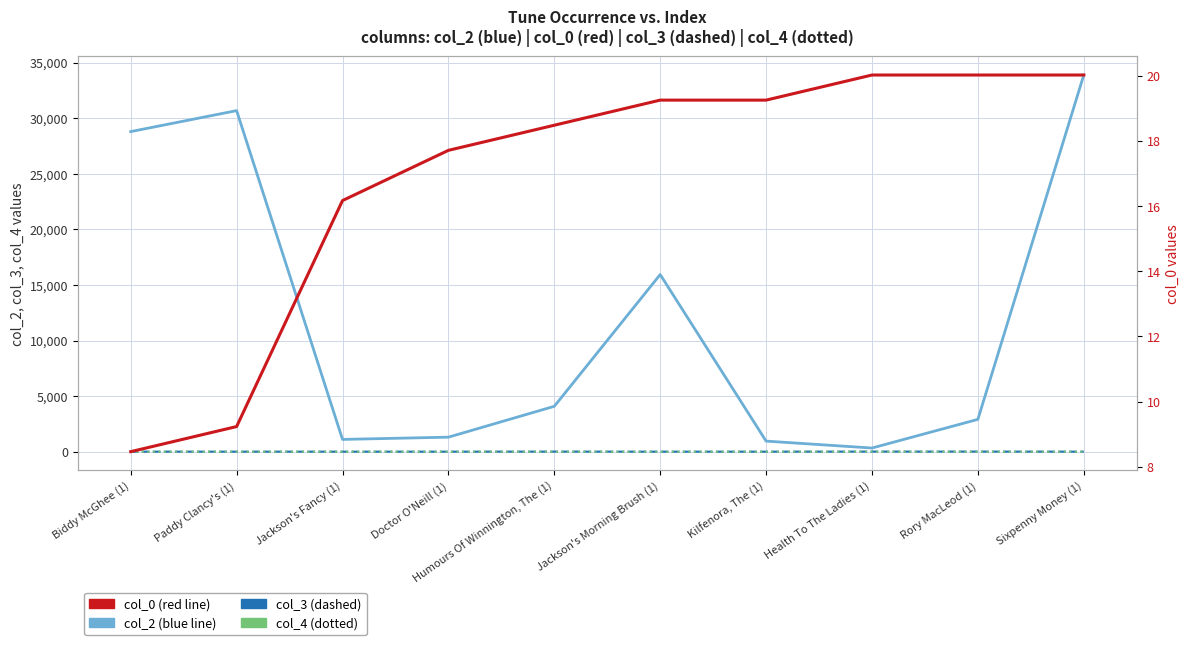

How many distinct data groups are displayed?

4